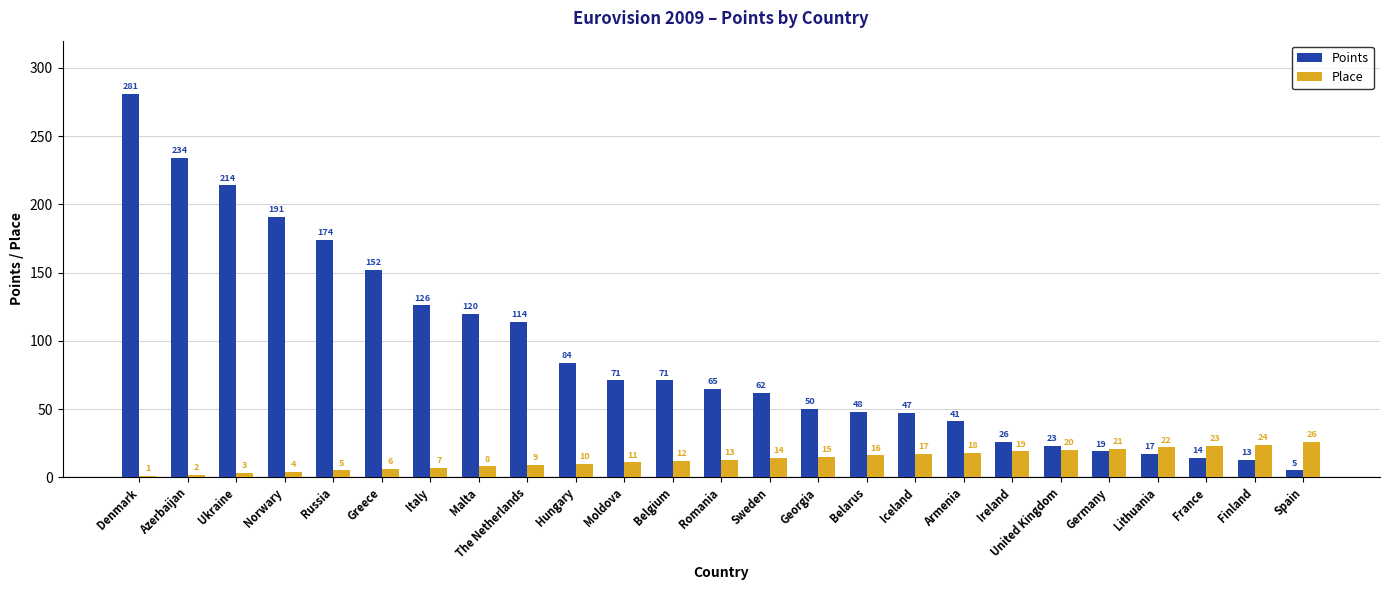

Rank the series by their maximum value, from lowest to highest.

Place, Points